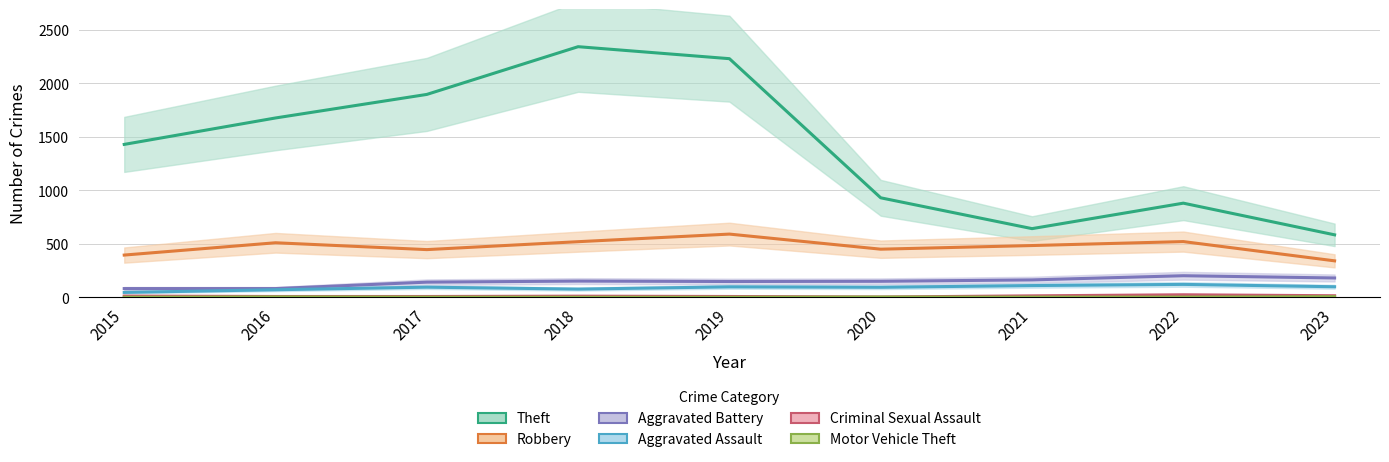

How many lines are shown in the chart?

6